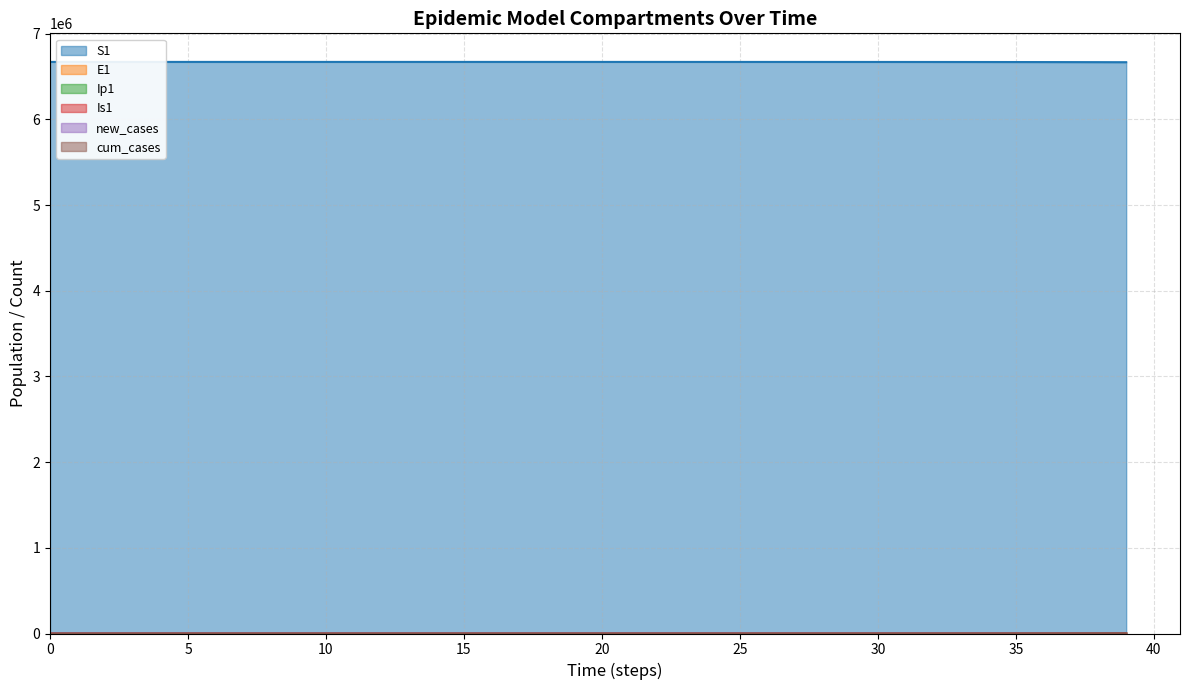

How many values in new_cases are above zero?

39